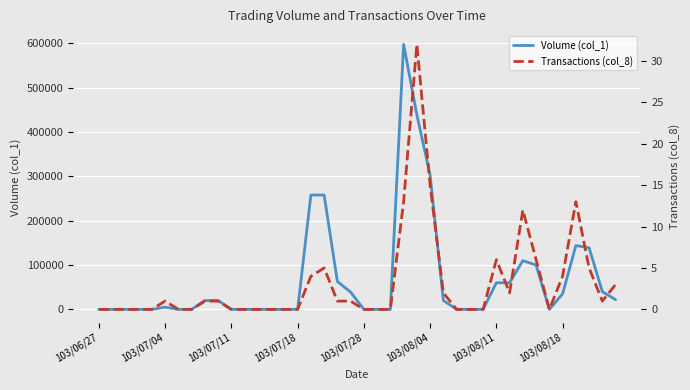

What is the maximum value shown in the chart?

598000